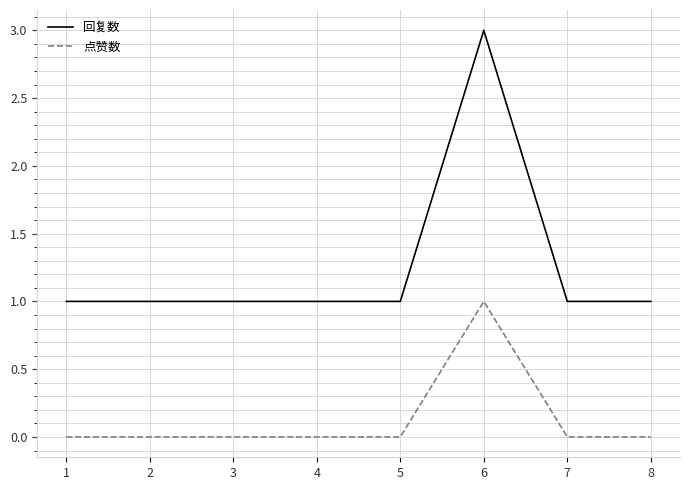

Which series has the largest total across all categories?

回复数